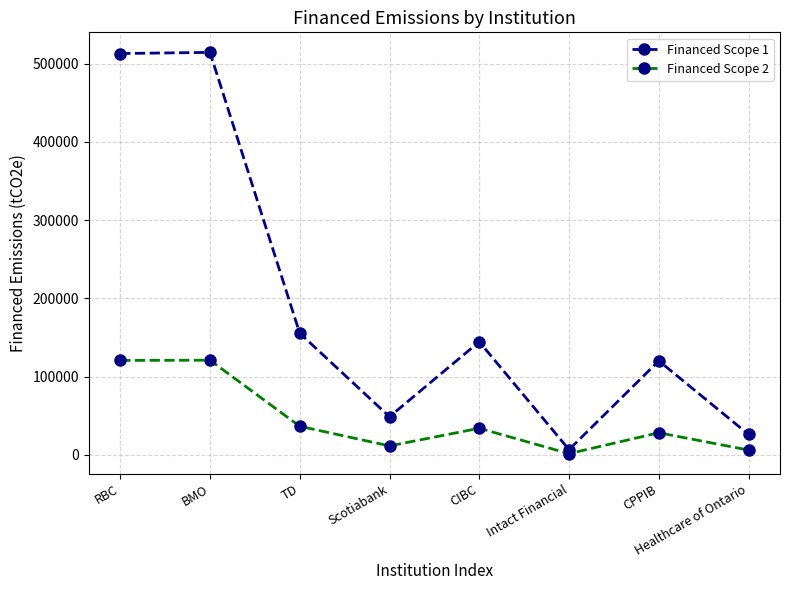

True or false: Financed Scope 1 has more than 0 points higher than both neighbors.

True